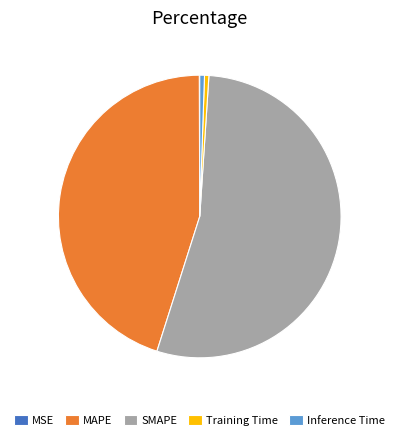

Which slice is the largest?

SMAPE